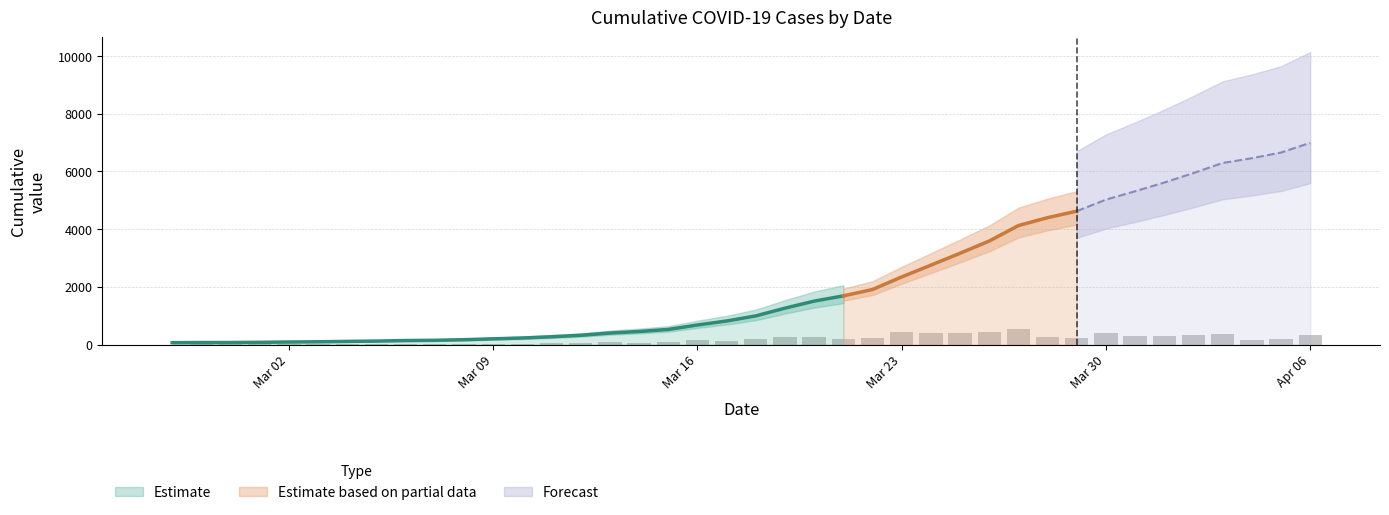

What is the difference between the maximum and minimum values?

6931